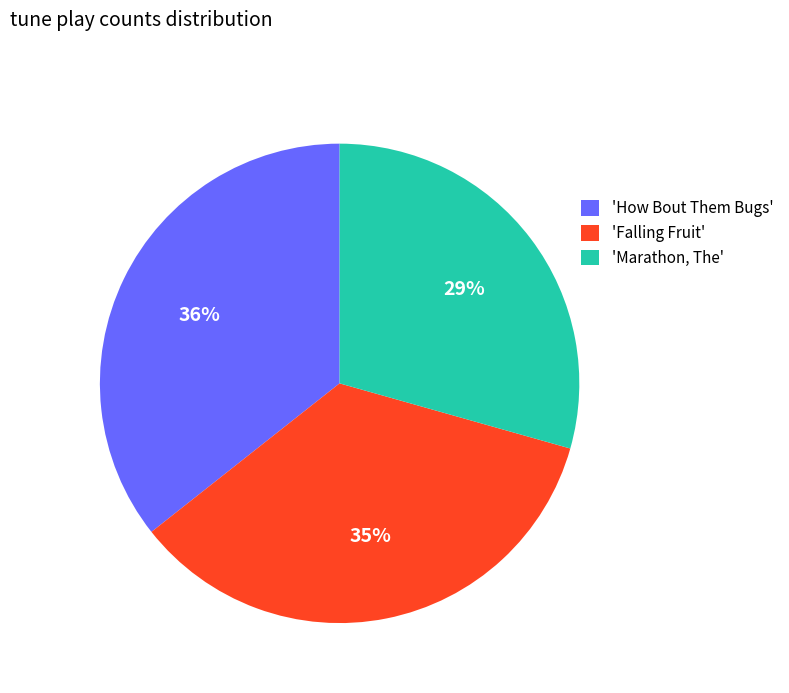

Is there any slice that represents more than half of the pie?

No